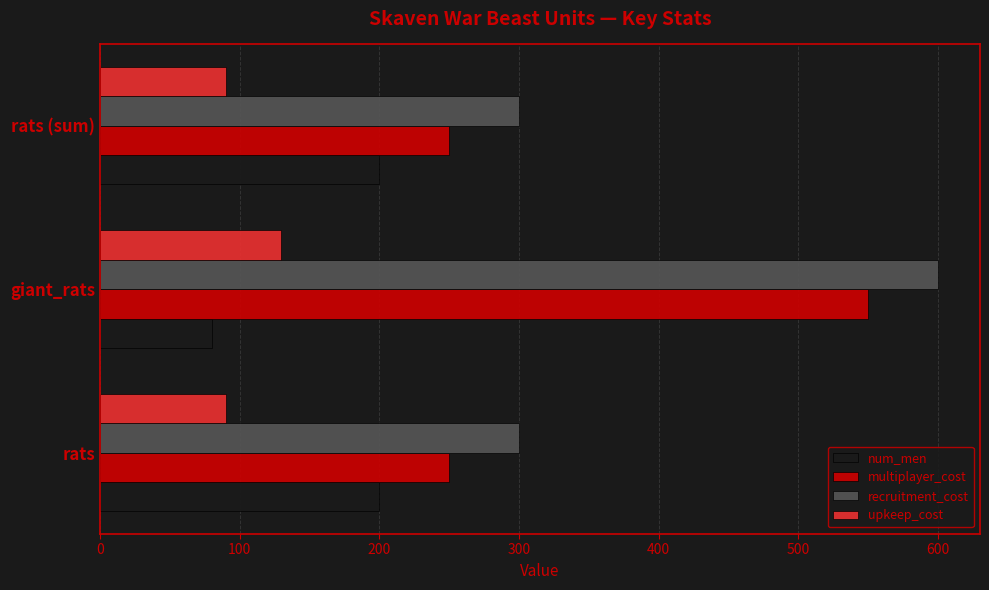

True or false: num_men has a value of 315 at rats.

False